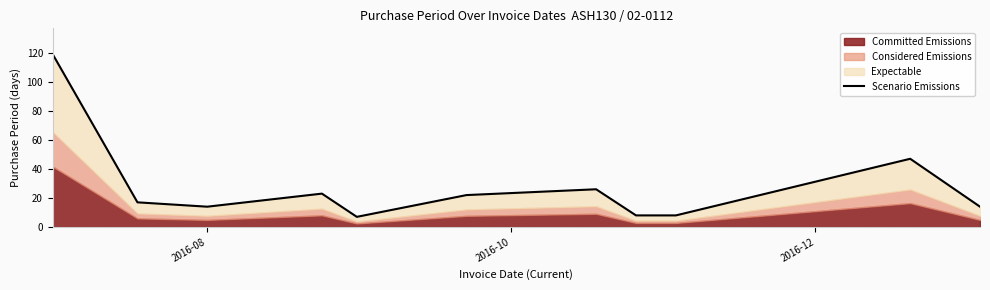

At which label does the data first exceed 17?

2016-08